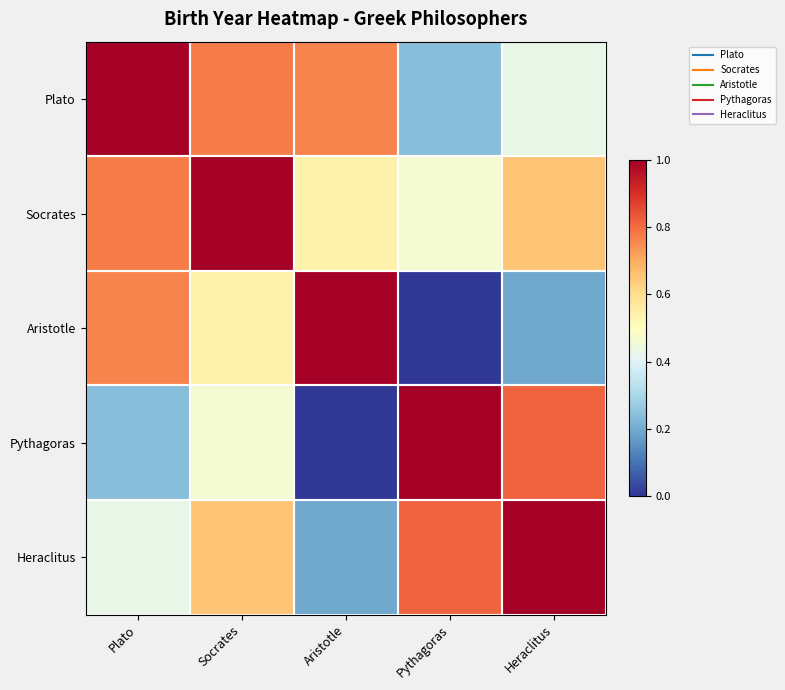

At which category is the sum across all series the highest?

Socrates